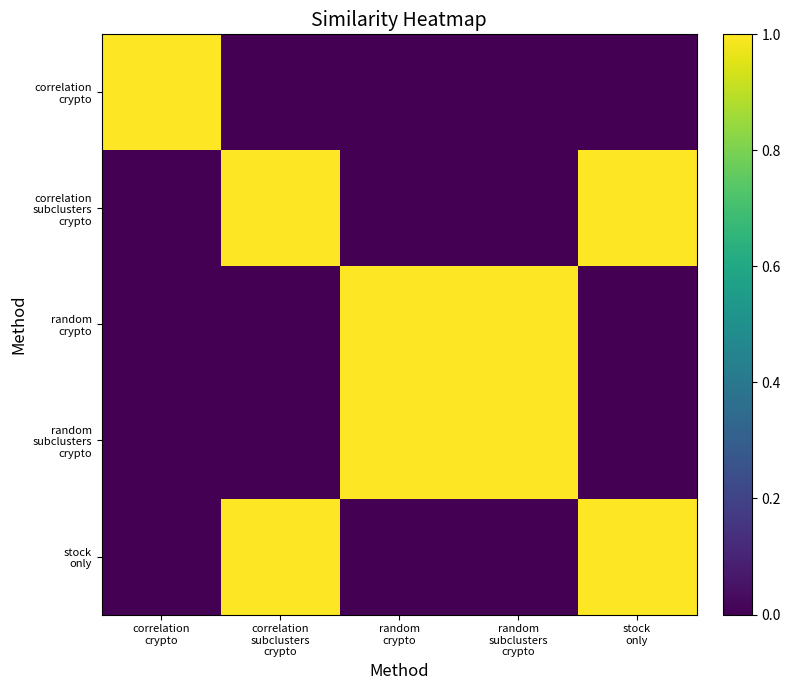

At stock only, list the series in order from smallest to largest.

correlation crypto, random crypto, random subclusters crypto, correlation subclusters crypto, stock only